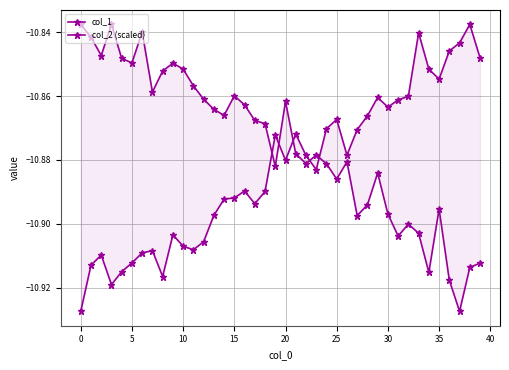

Is it true that col_2 (scaled) equals -15.3 at 32?

False